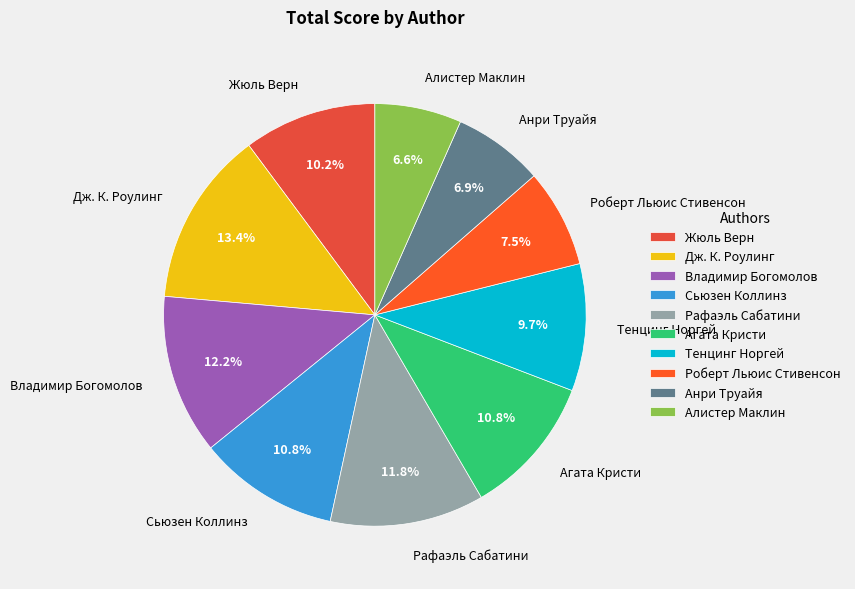

Is Агата Кристи the majority of the pie?

No